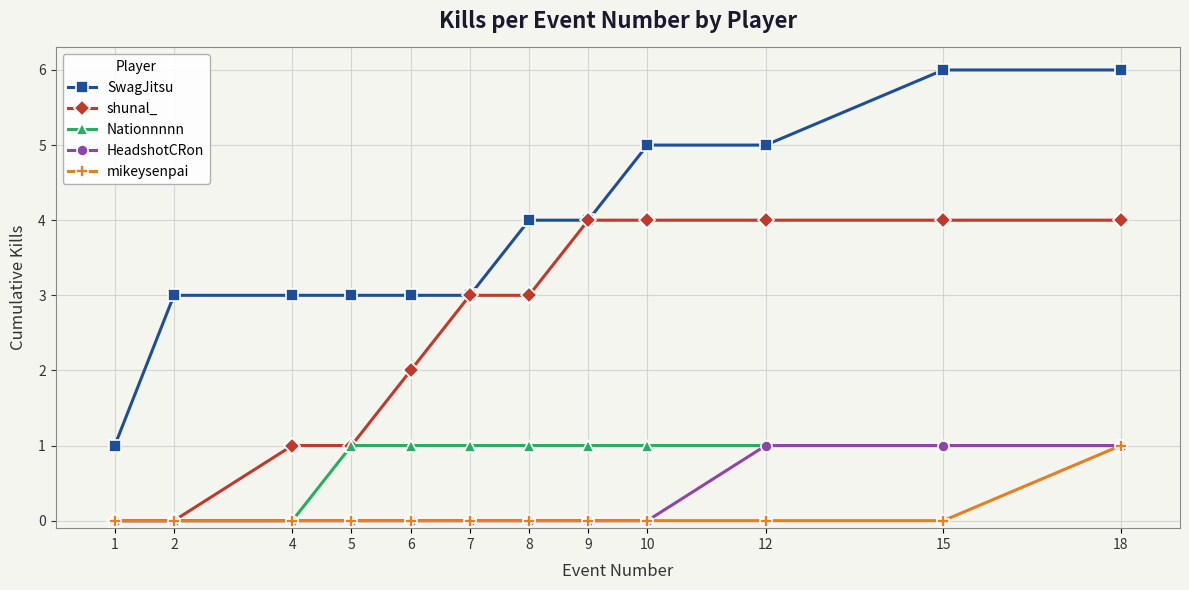

What is the difference between the maximum and second lowest values in the SwagJitsu series?

3